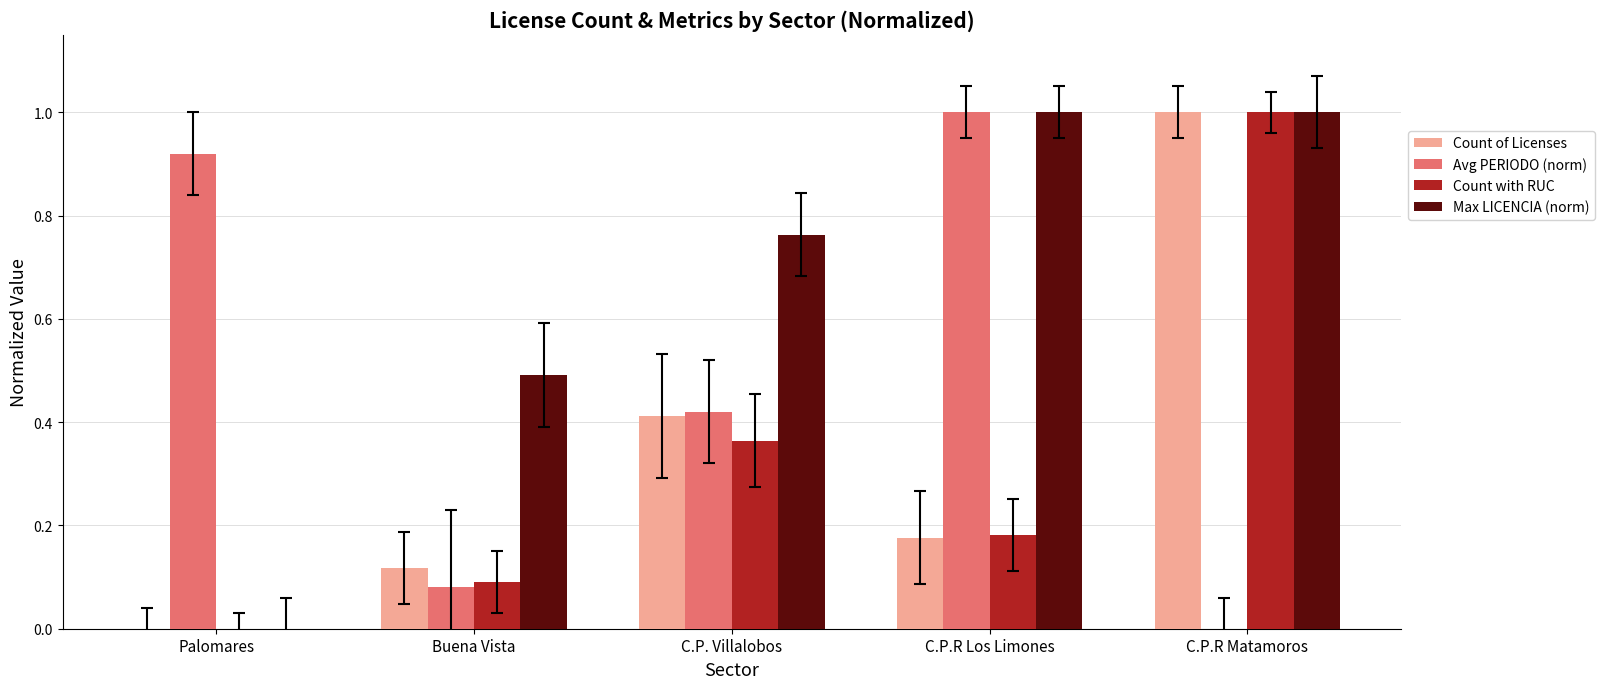

What is the average value of the Max LICENCIA (norm) series?

0.7